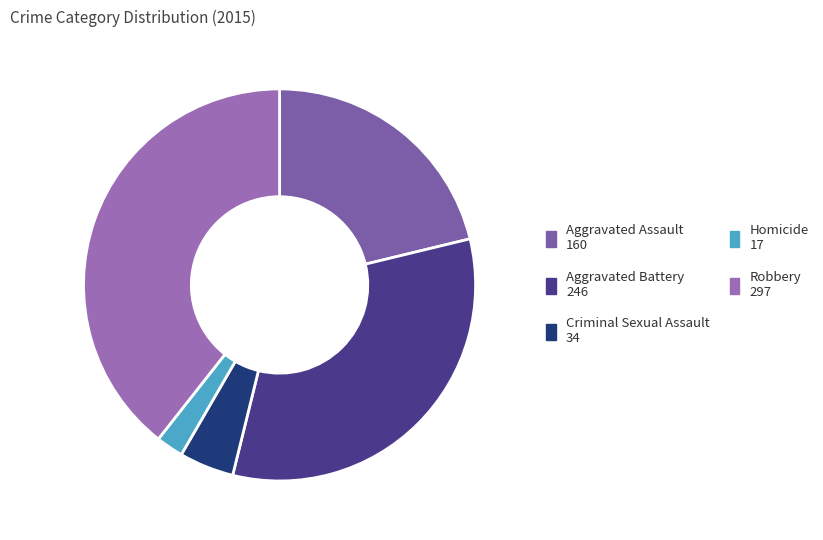

The Aggravated Battery slice represents 33% of the pie. True or false?

True